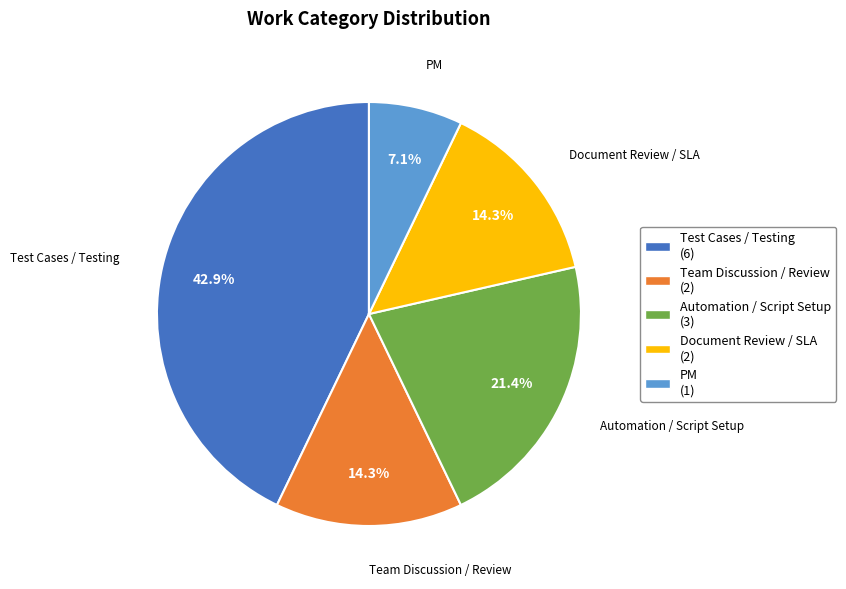

How many slices are in this pie chart?

5